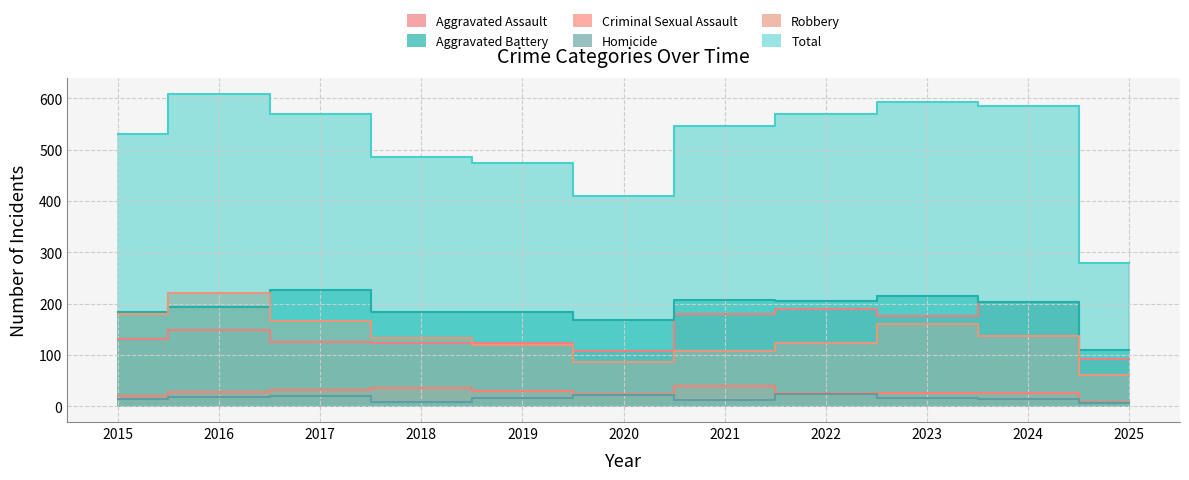

Between 2017 and 2023, which is larger?

2023